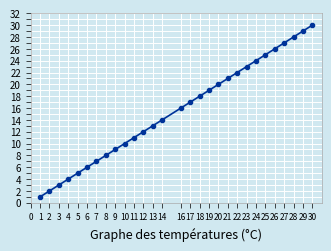

The value at 17 is 17. True or false?

True